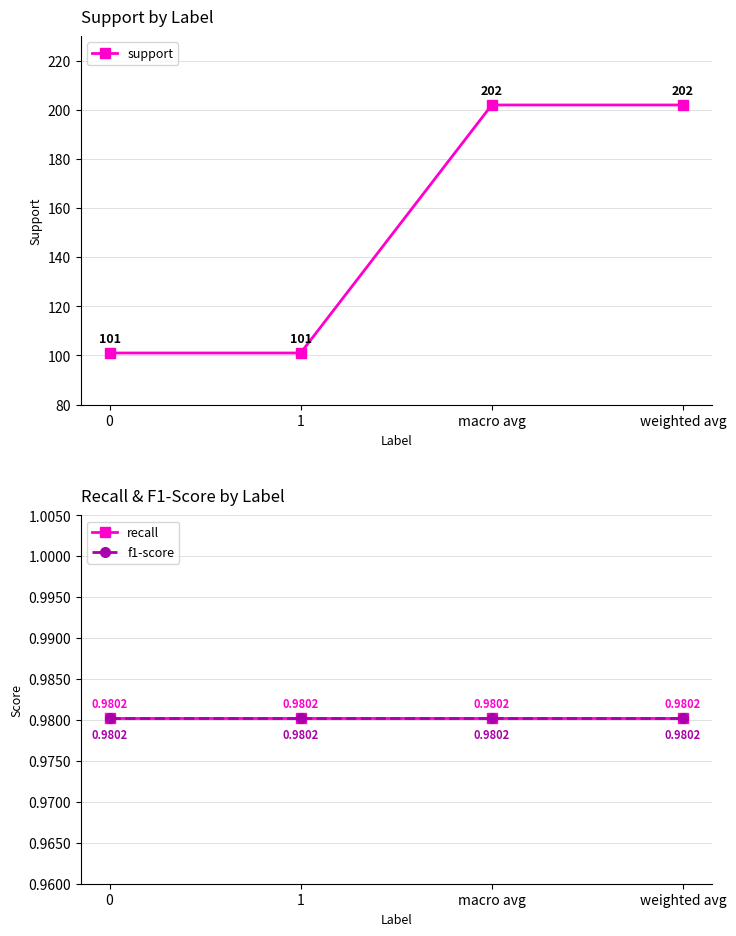

Which series changed the most between 0 and macro avg?

support